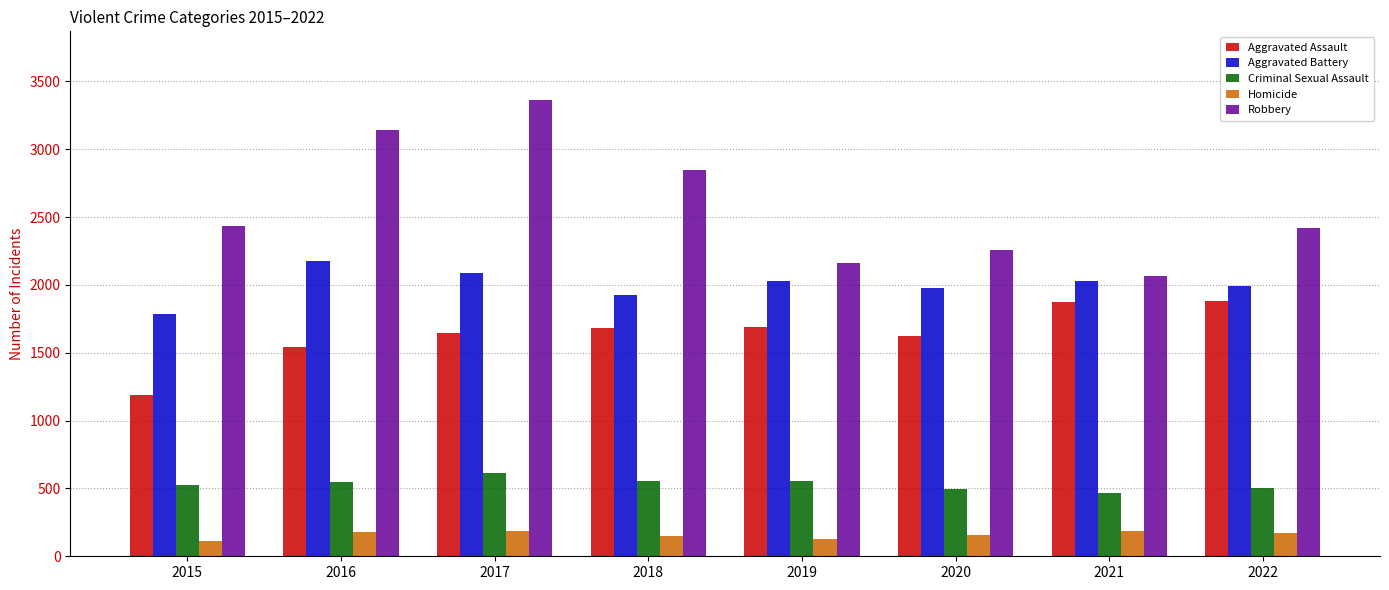

Which series changed the most between 2015 and 2018?

Aggravated Assault